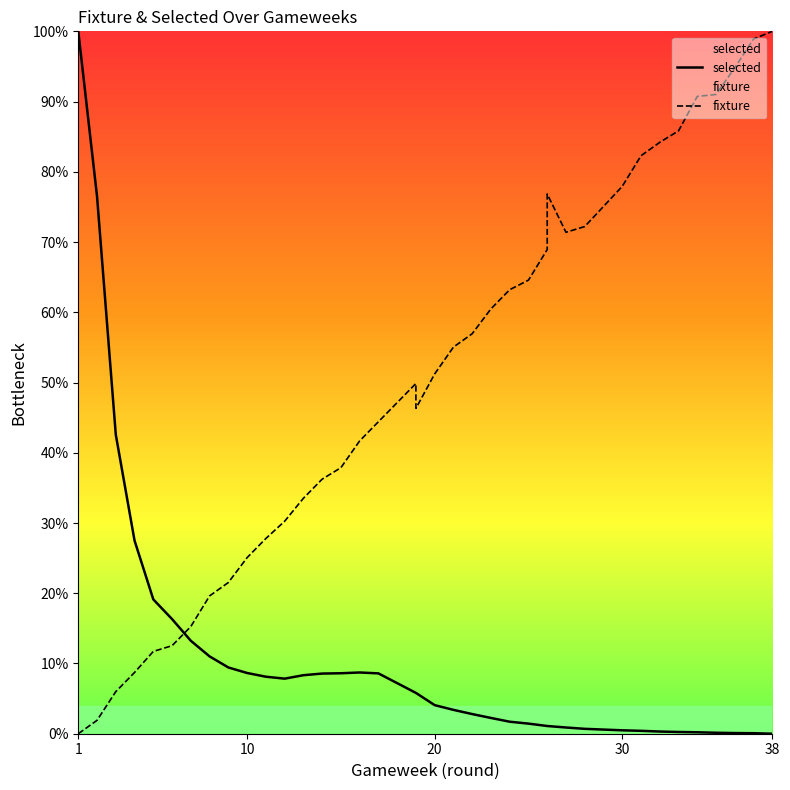

Which label corresponds to the largest value in the chart?

1